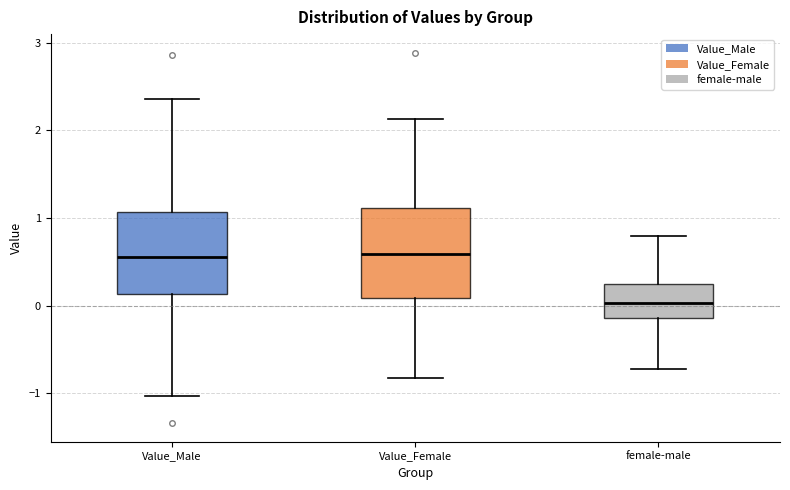

Reading left to right, transcribe this box plot: for each box, give where its median line is, the range the box spans, and where its two whiskers end, as read against the y-axis. The values are not printed on the chart, so give them approximately, as read against the axis.

Value_Male: median 0.6, box 0.1 to 1.1, whiskers -1.0 to 2.4
Value_Female: median 0.6, box 0.1 to 1.1, whiskers -0.8 to 2.1
female-male: median 0.0, box -0.1 to 0.2, whiskers -0.7 to 0.8